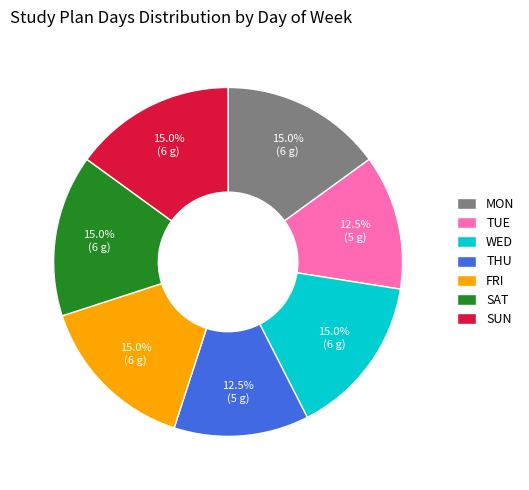

True or false: FRI accounts for 20% of the total.

False